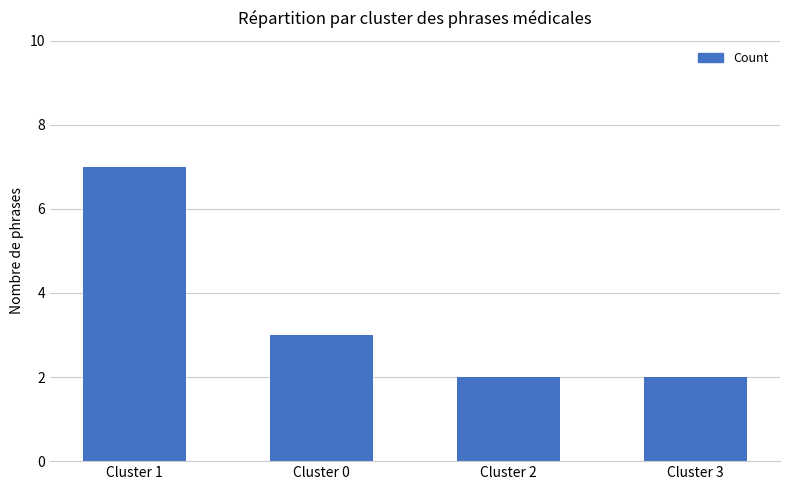

How many categories are shown in the chart?

4